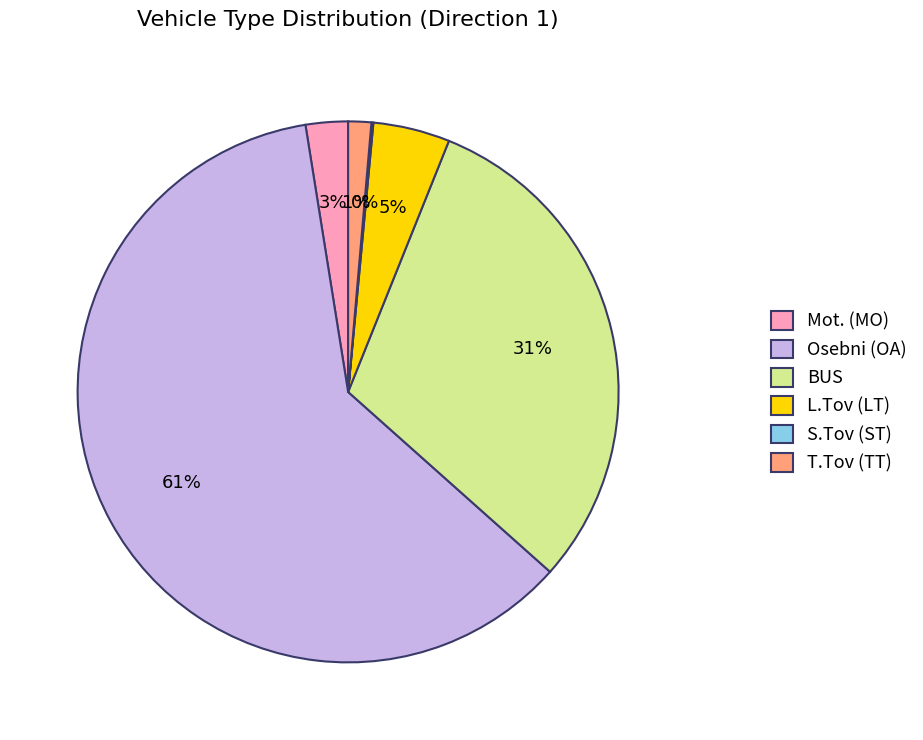

To the nearest percent, what is the combined percentage of BUS and T.Tov (TT)?

32%